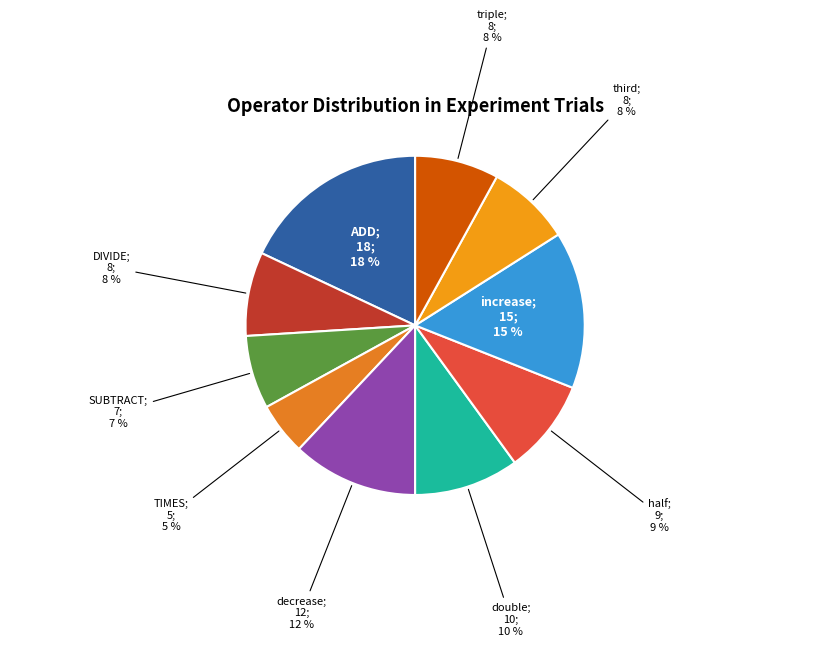

Is there a majority slice in this chart?

No